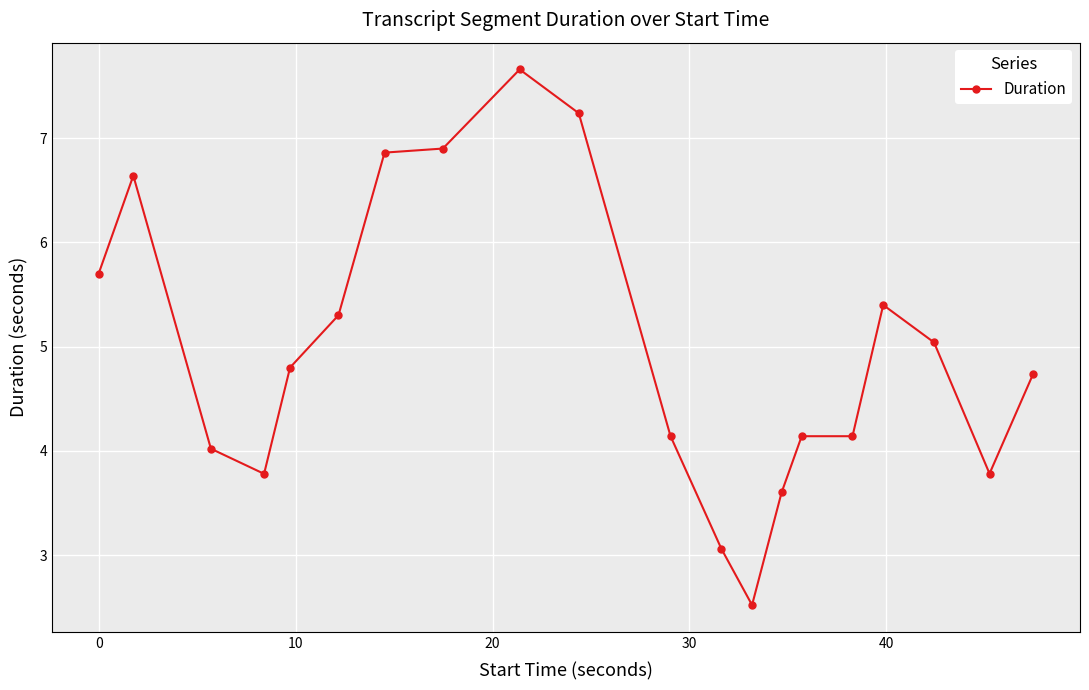

How many series are shown in this chart?

1